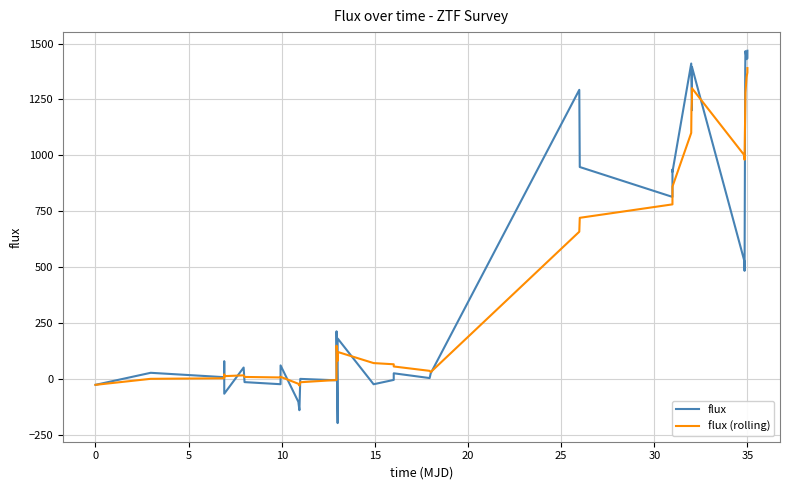

Does the chart have visible grid lines?

Yes